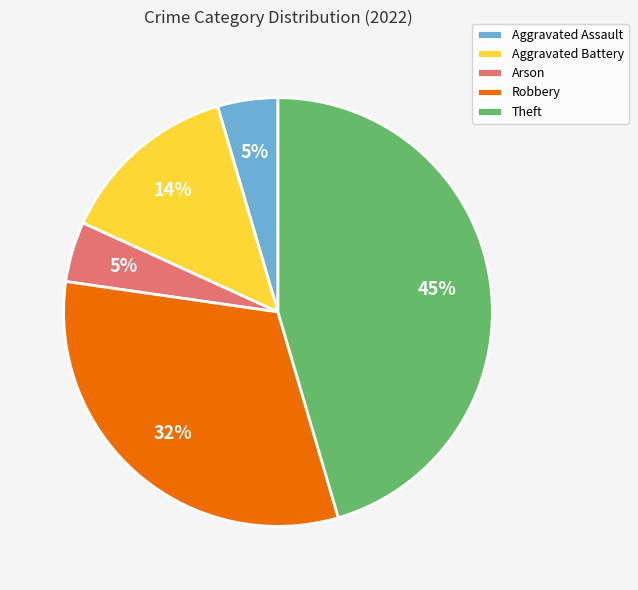

What is the largest slice in the pie chart?

Theft